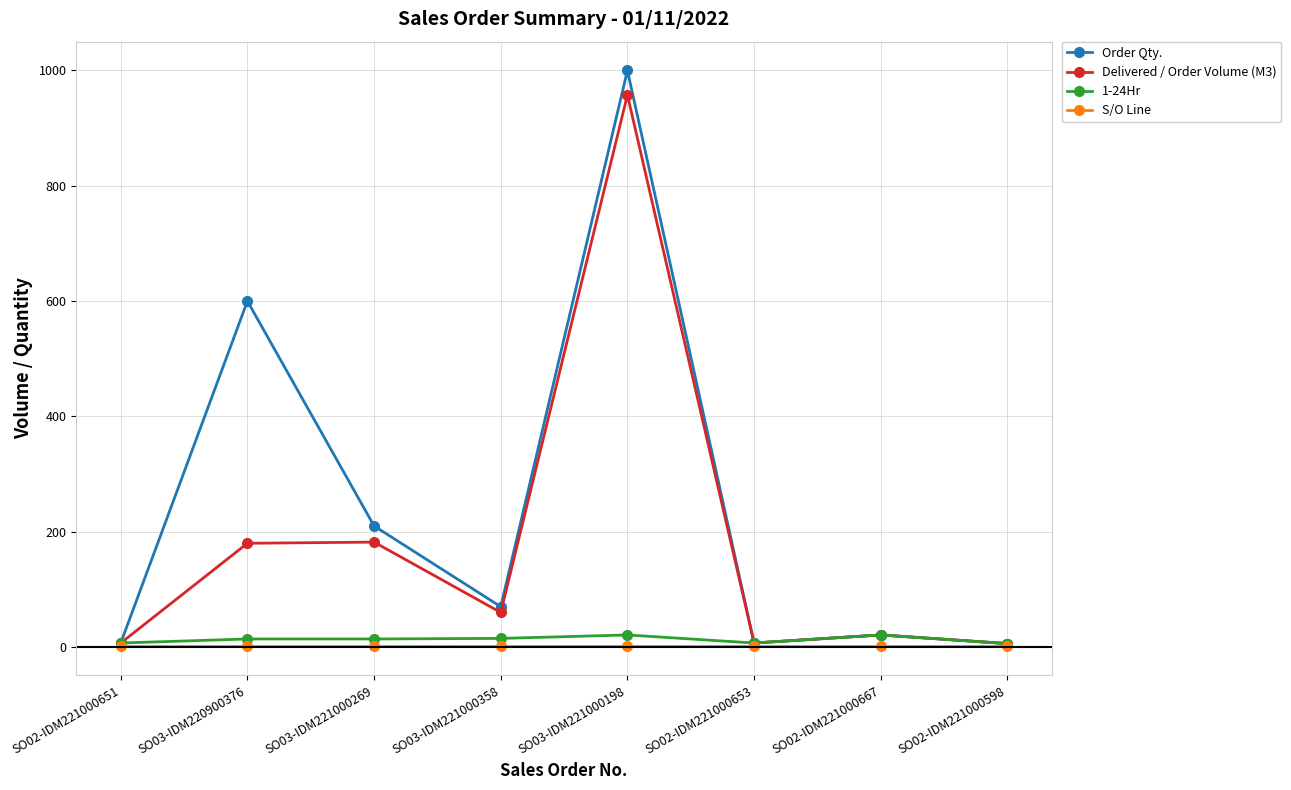

Which category has the highest value across all series?

SO03-IDM221000198